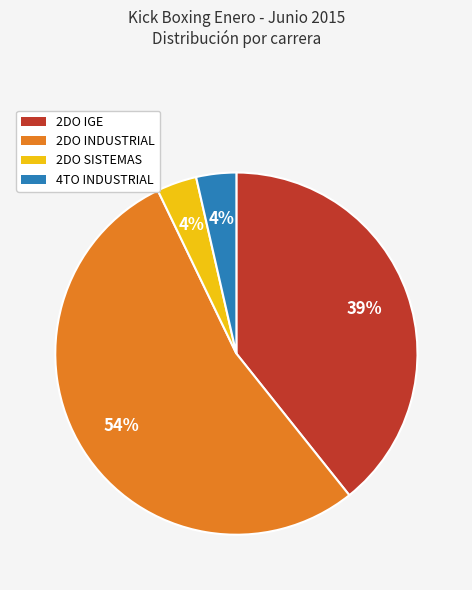

To the nearest percent, what percentage of the pie is 2DO SISTEMAS?

4%